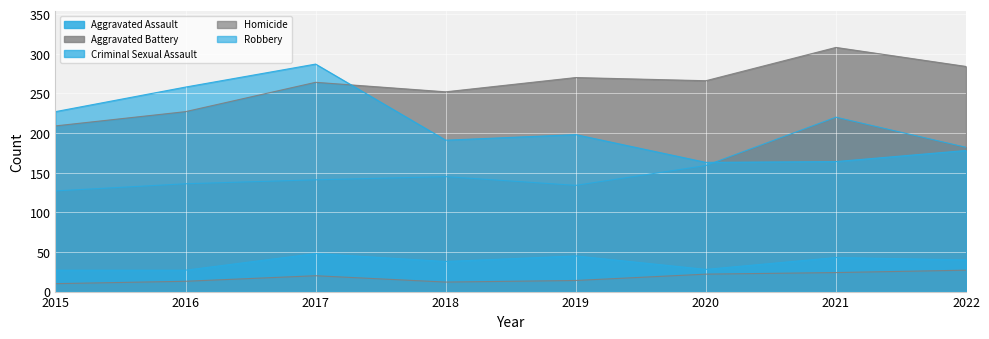

Where do Aggravated Battery and Robbery first cross each other?

2017 and 2018